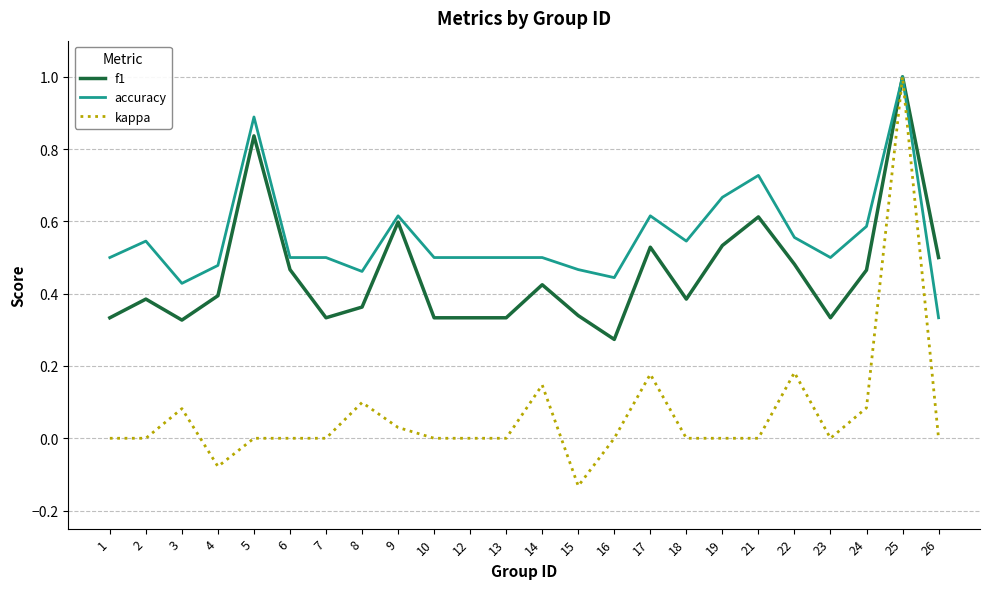

What is the difference between the maximum and minimum values in the kappa series?

1.1